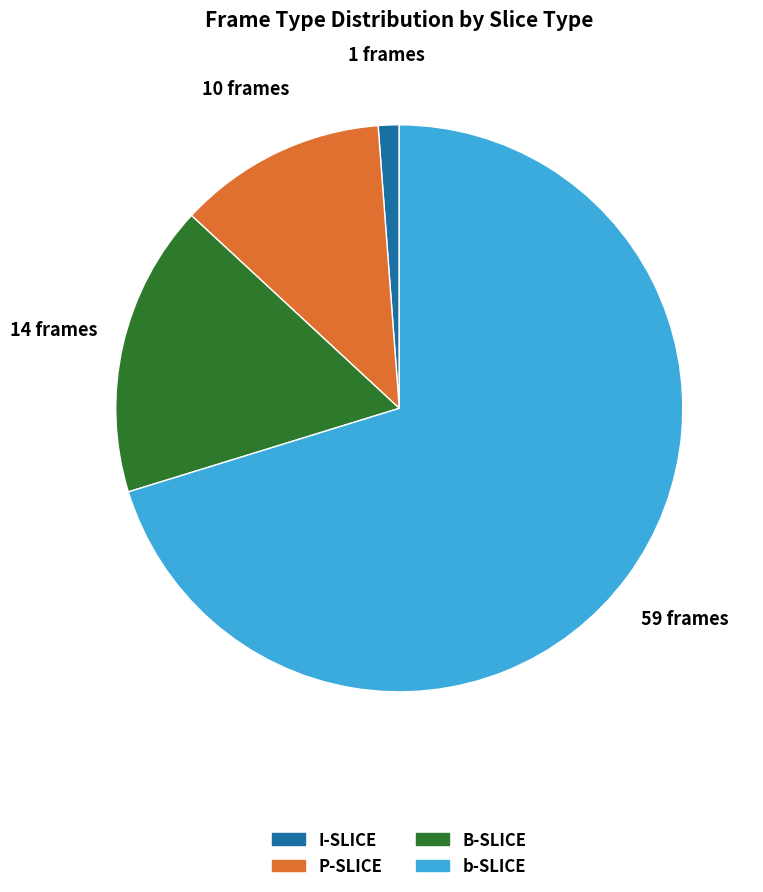

Is there any slice that represents more than half of the pie?

Yes